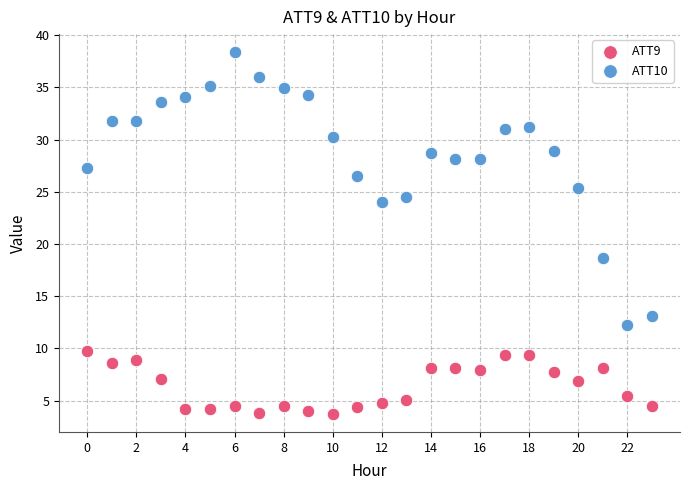

What are all the series names shown in the legend?

ATT9, ATT10